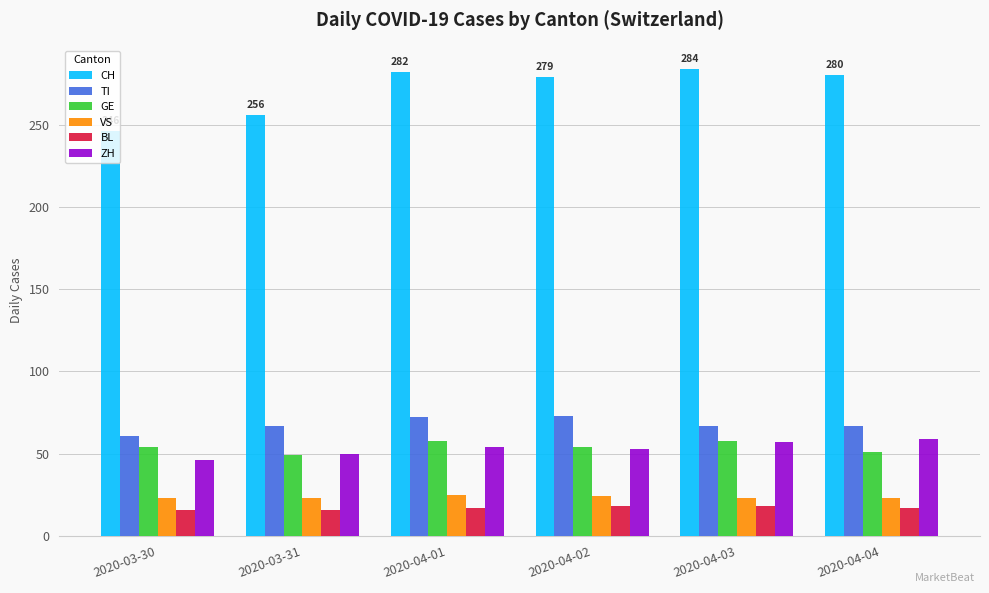

Which series changed the most between 2020-03-30 and 2020-04-04?

CH